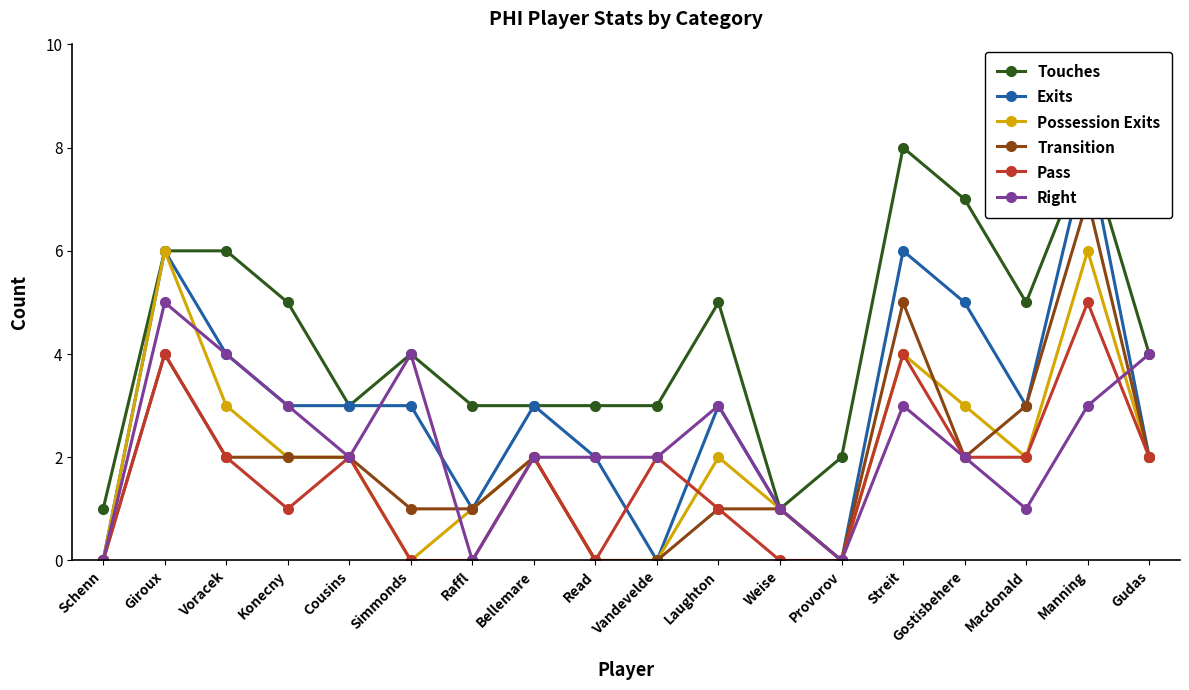

What are all the series names shown in the legend?

Touches, Exits, Possession Exits, Transition, Pass, Right